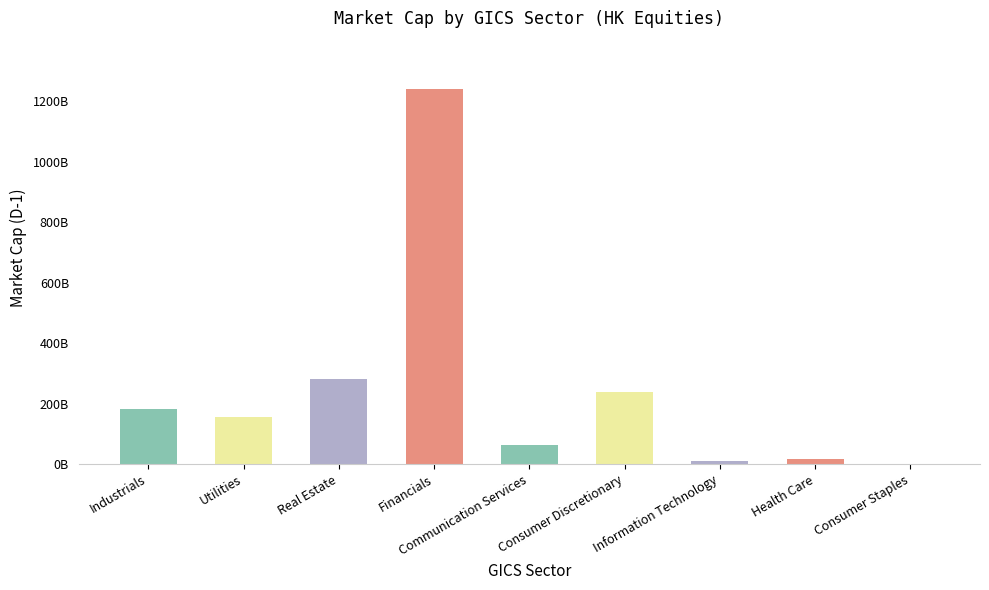

Are the bars grouped side by side (vs. stacked)?

No